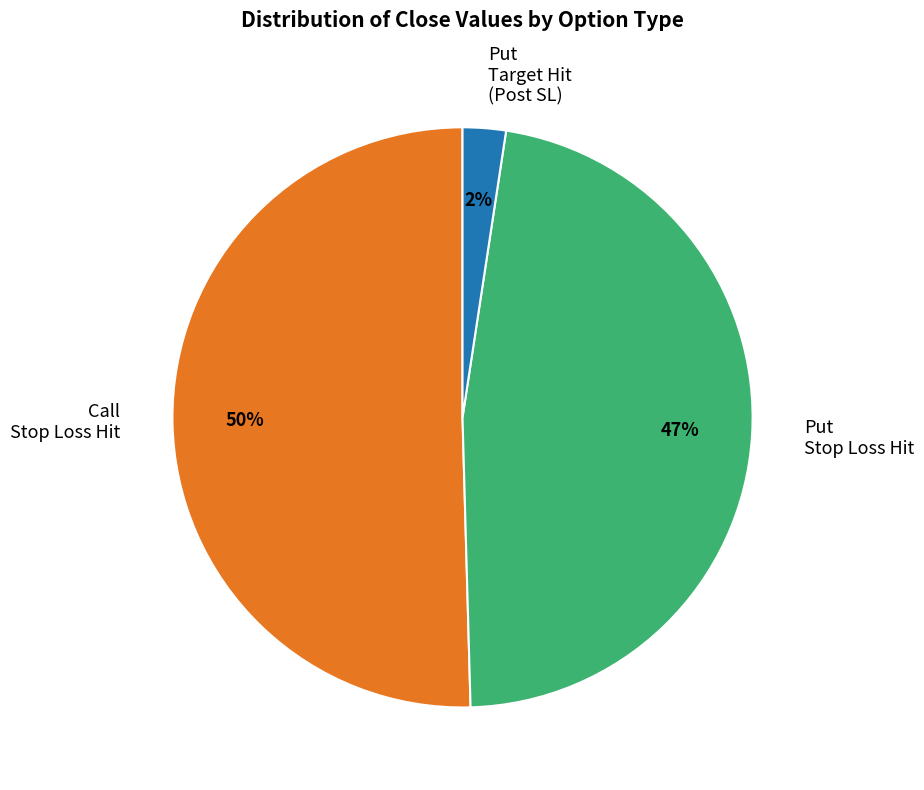

To the nearest percent, what is the difference between the largest and smallest slice percentages?

48%